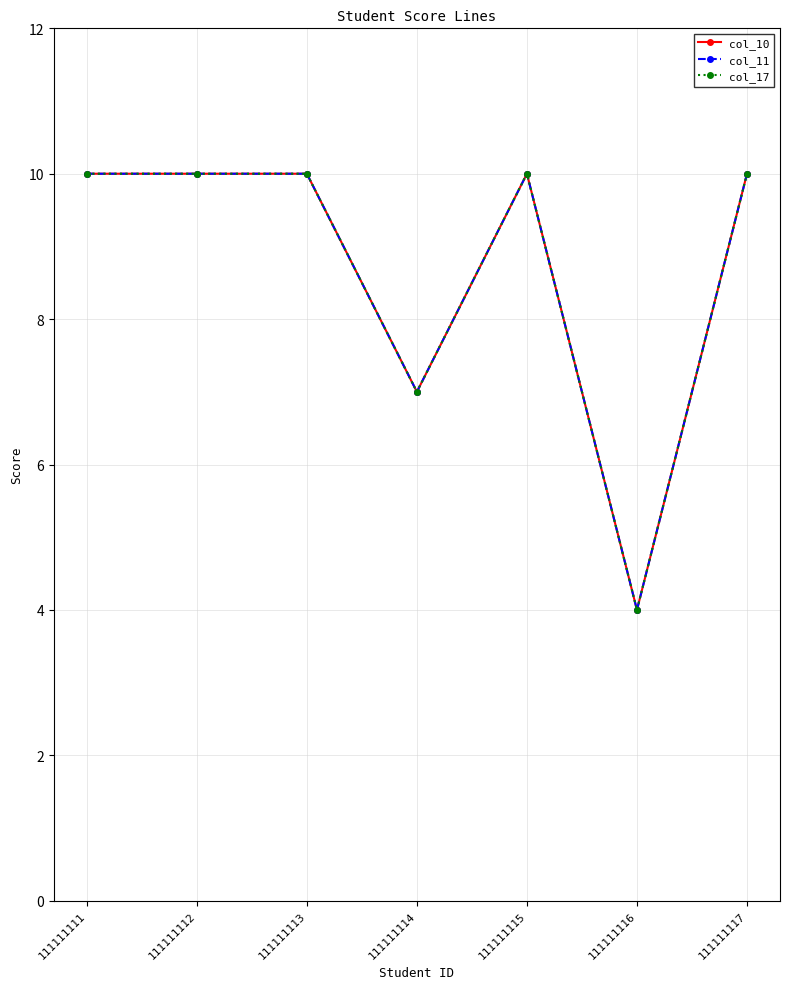

True or false: col_10 and col_11 cross at least once.

False